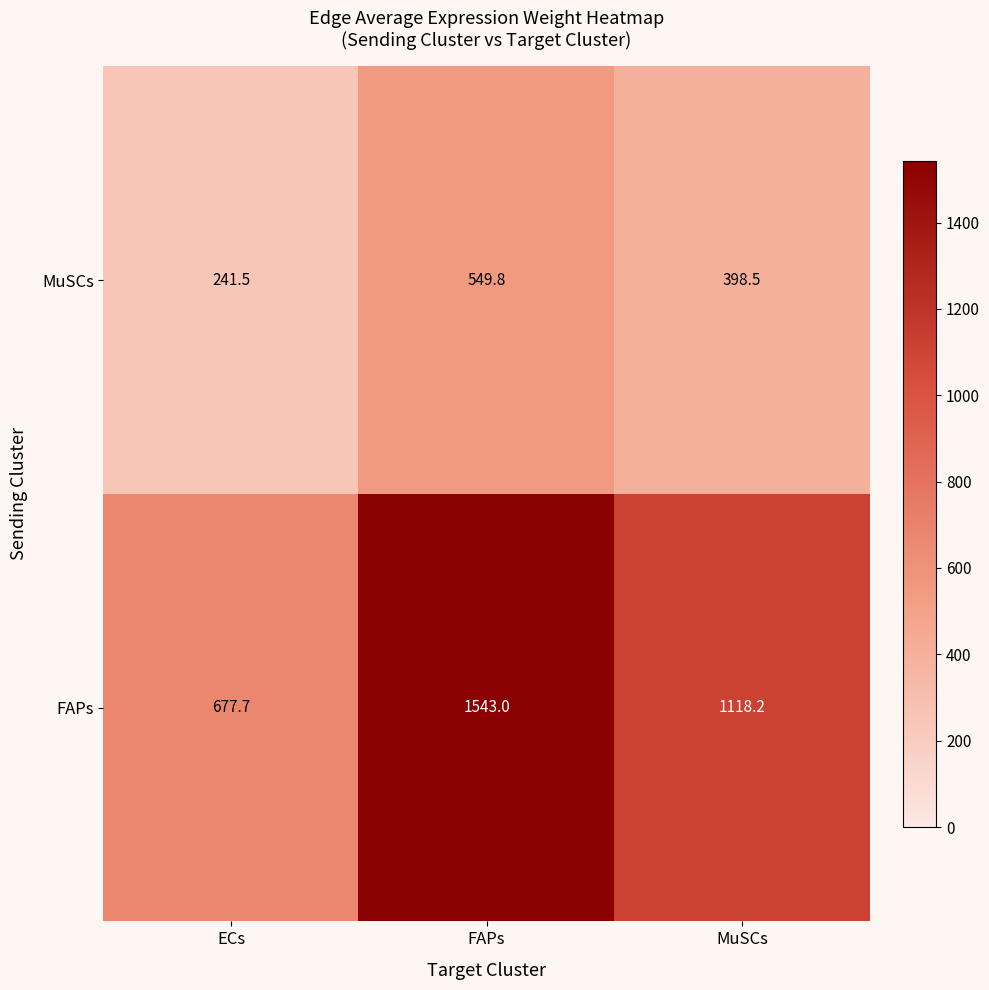

How many data points does each series have?

3